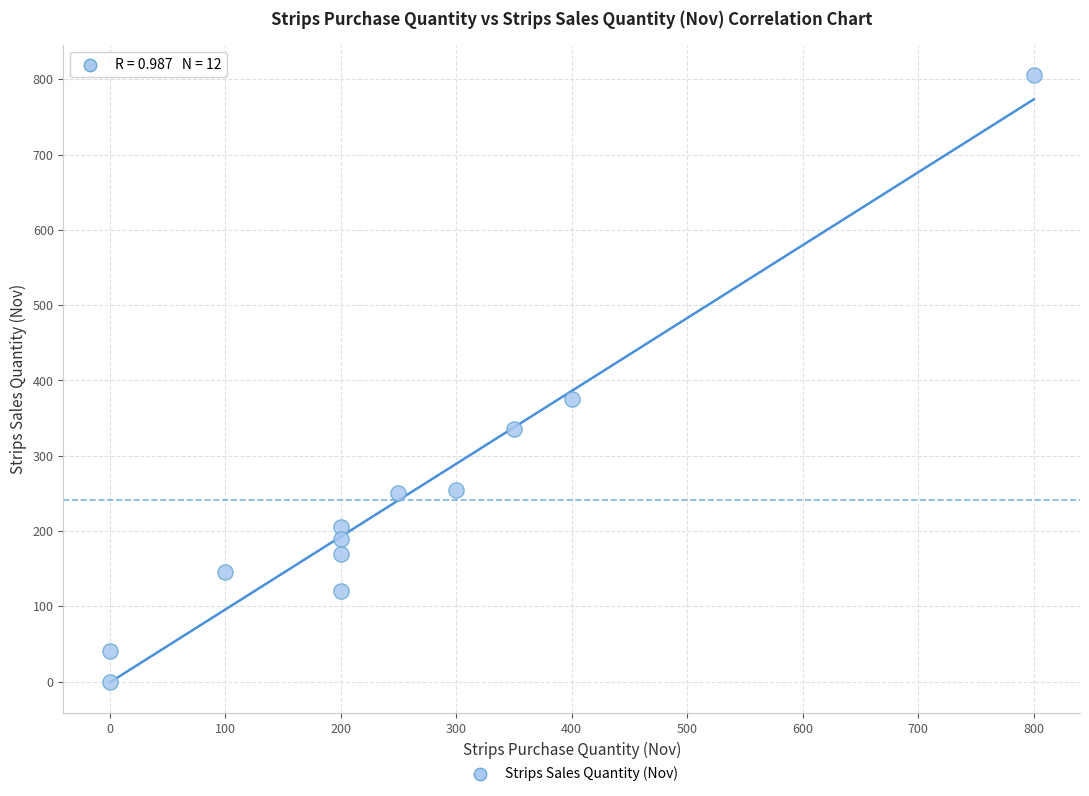

What Y value in the scatter plot is closest to 402?

375